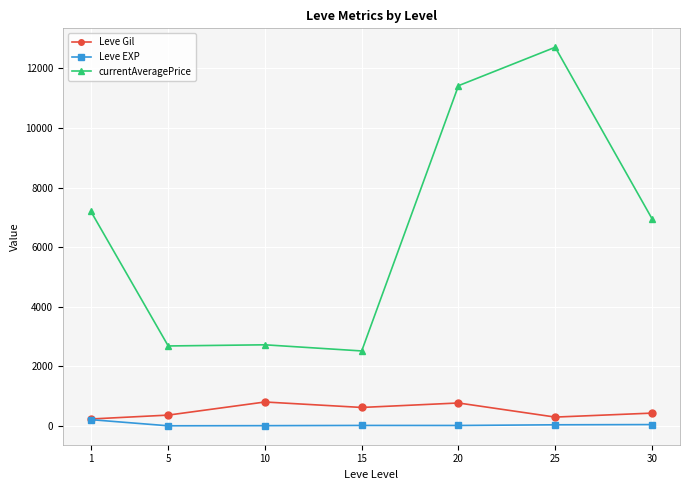

Rank the series at 10 from lowest to highest value.

Leve EXP, Leve Gil, currentAveragePrice